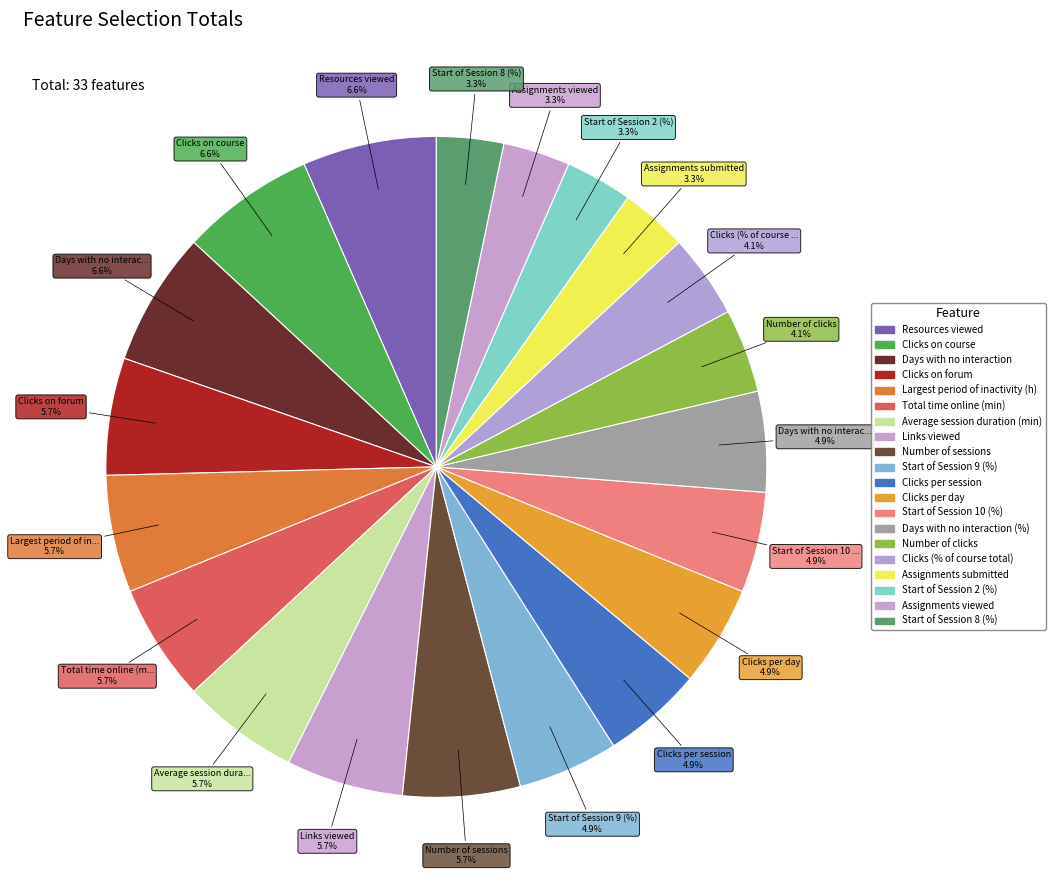

Count the number of slices in the pie.

20